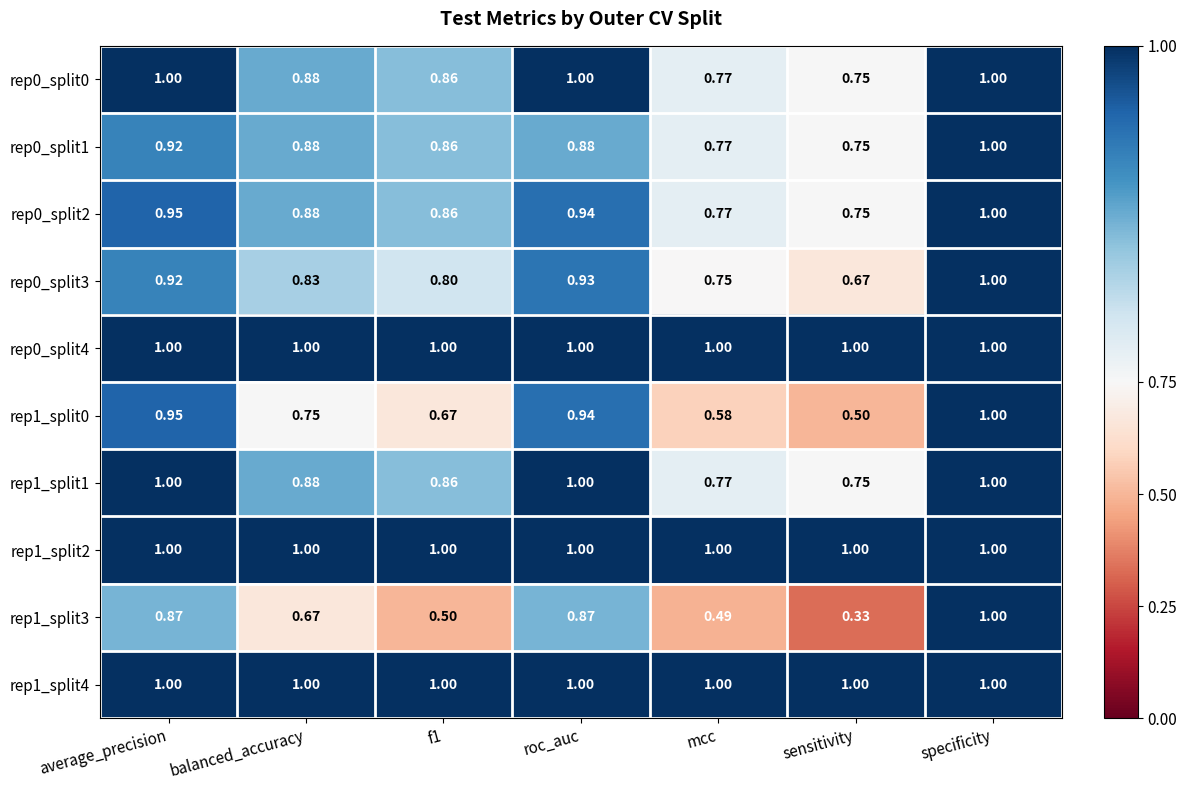

Is the value of rep1_split1 at f1 greater than the value of rep0_split4 at specificity?

No